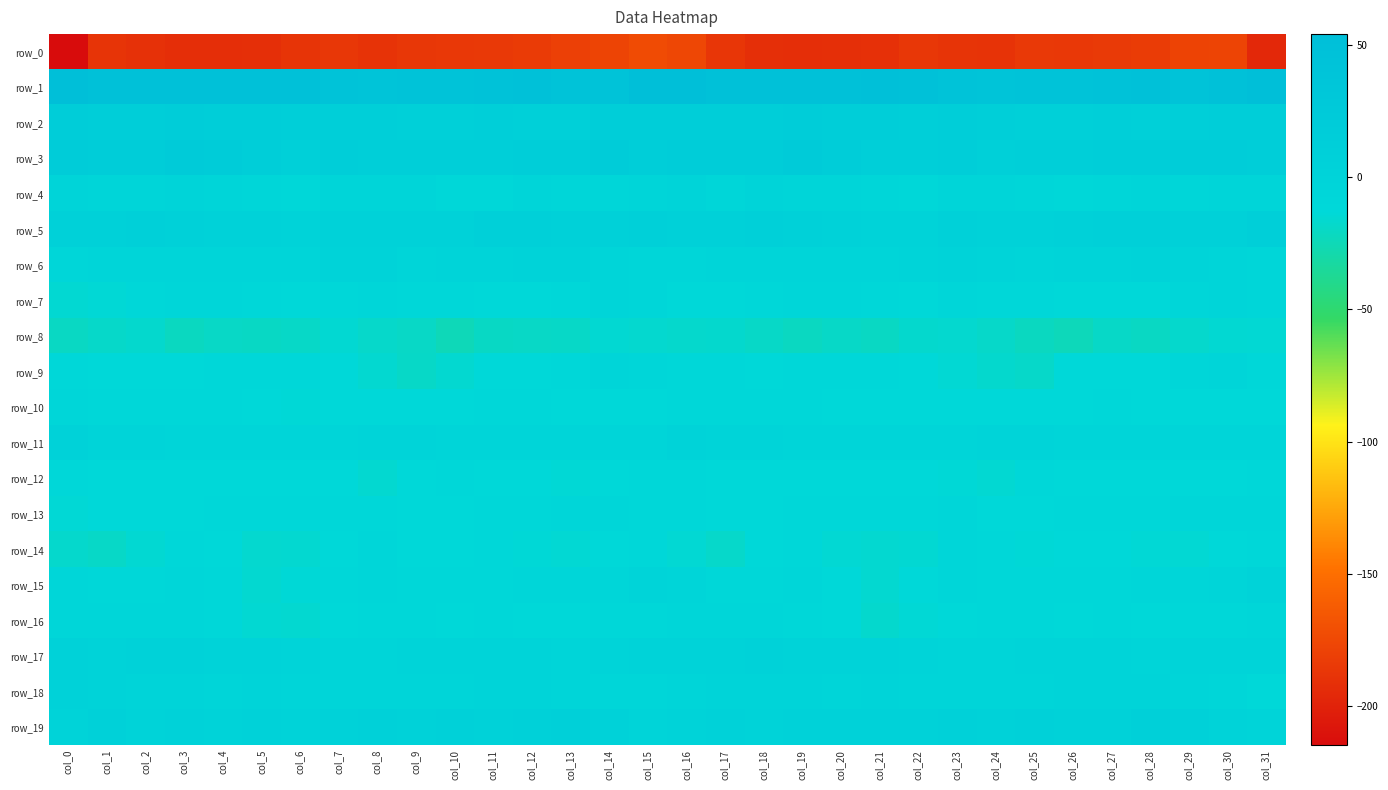

What is the average value of the row_0 series?

-187.0